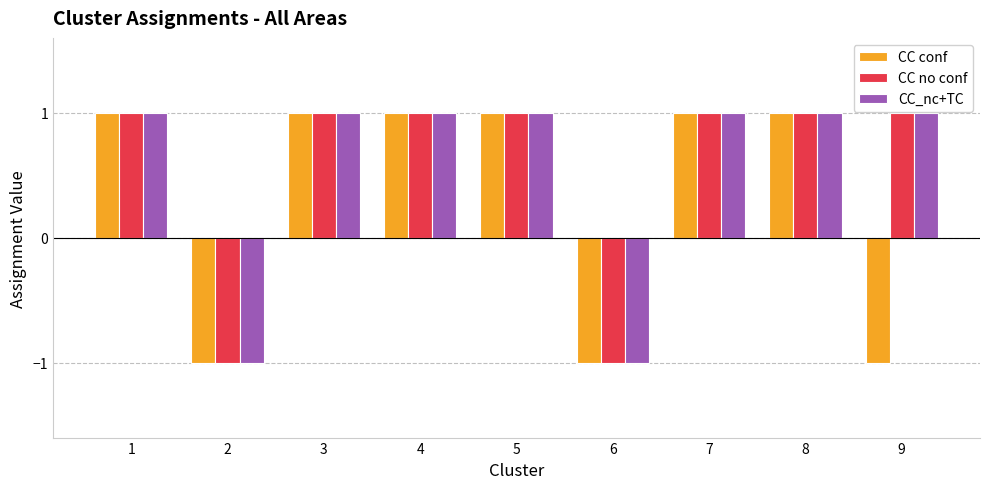

The CC no conf series shows 1 at 1. True or false?

True